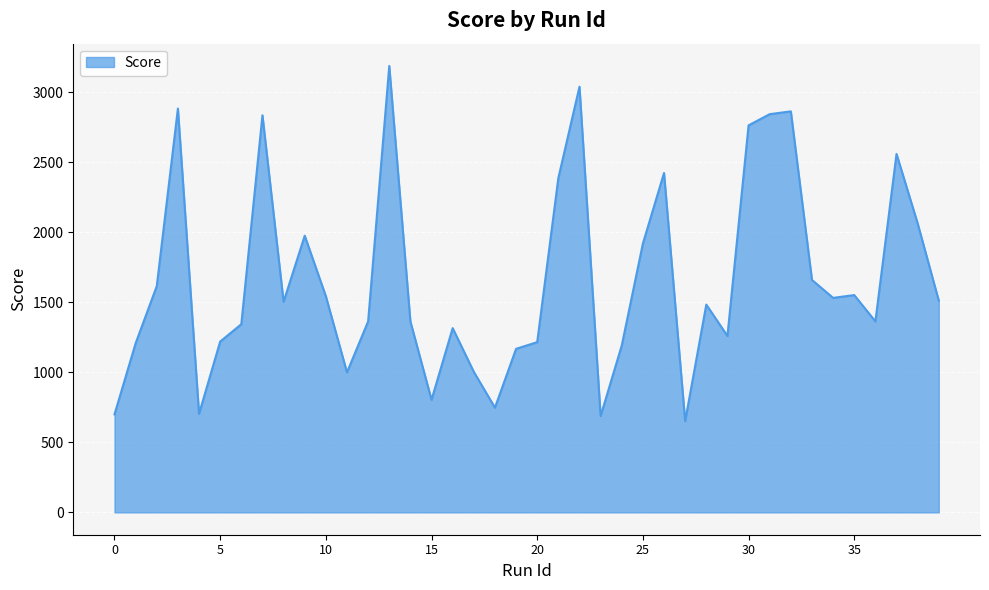

What is the minimum value shown in the chart?

652